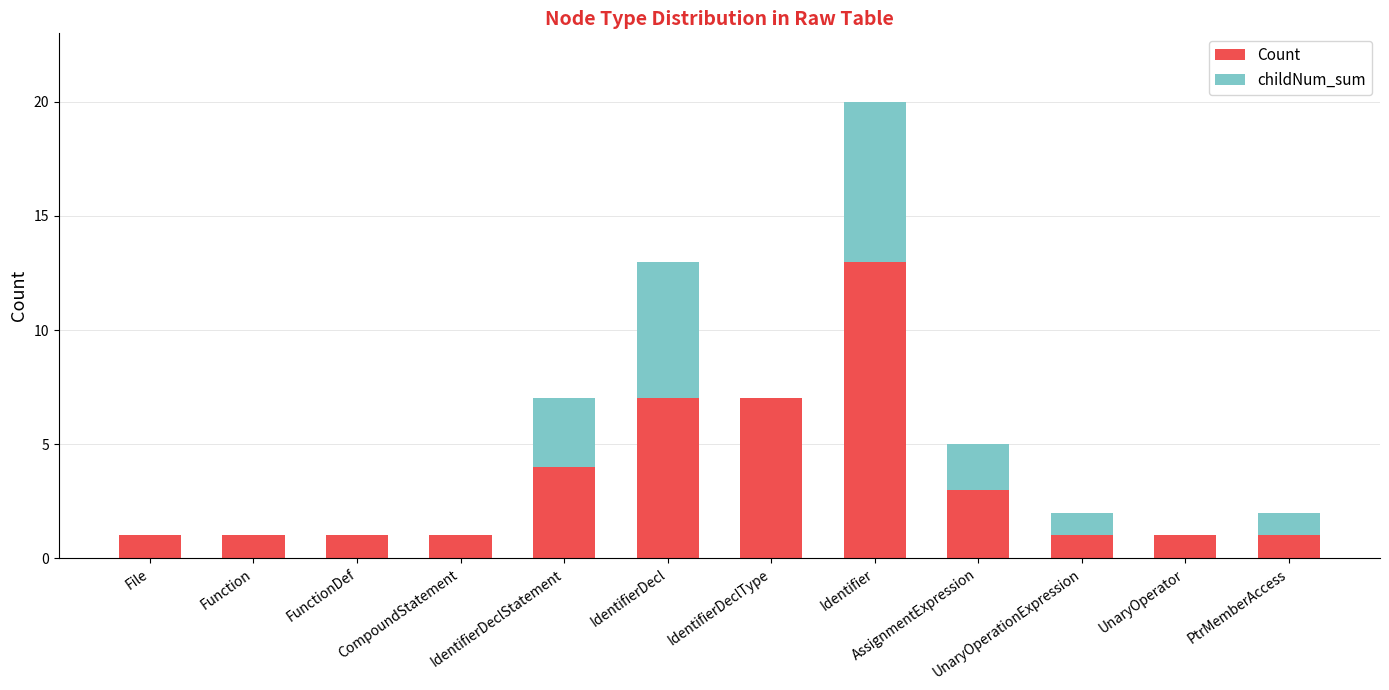

Count the number of categories in the chart.

12